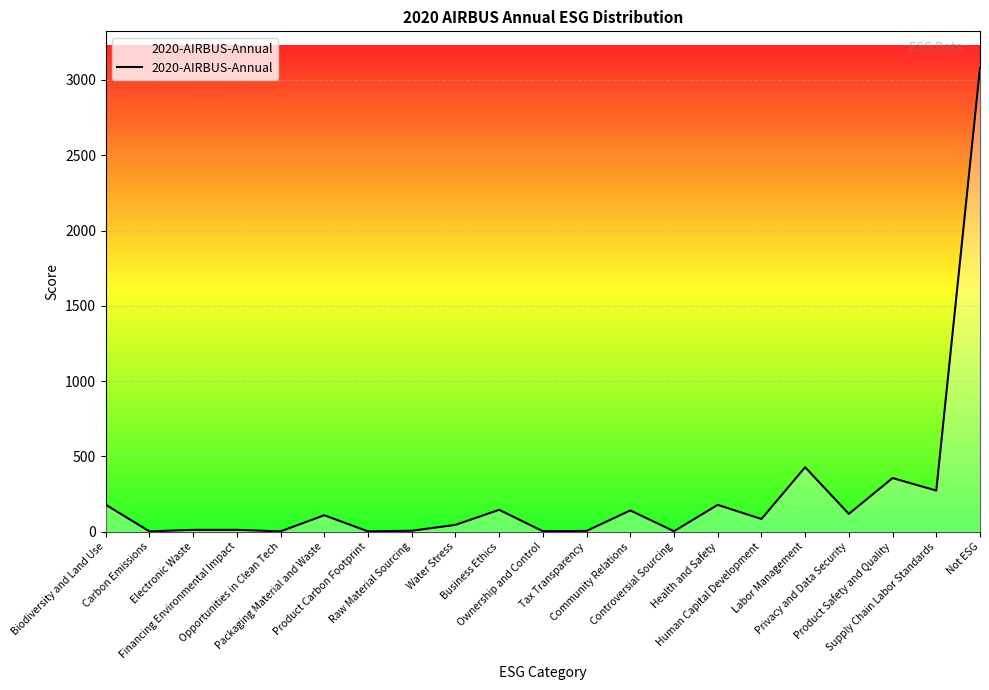

How many values are below 84?

10